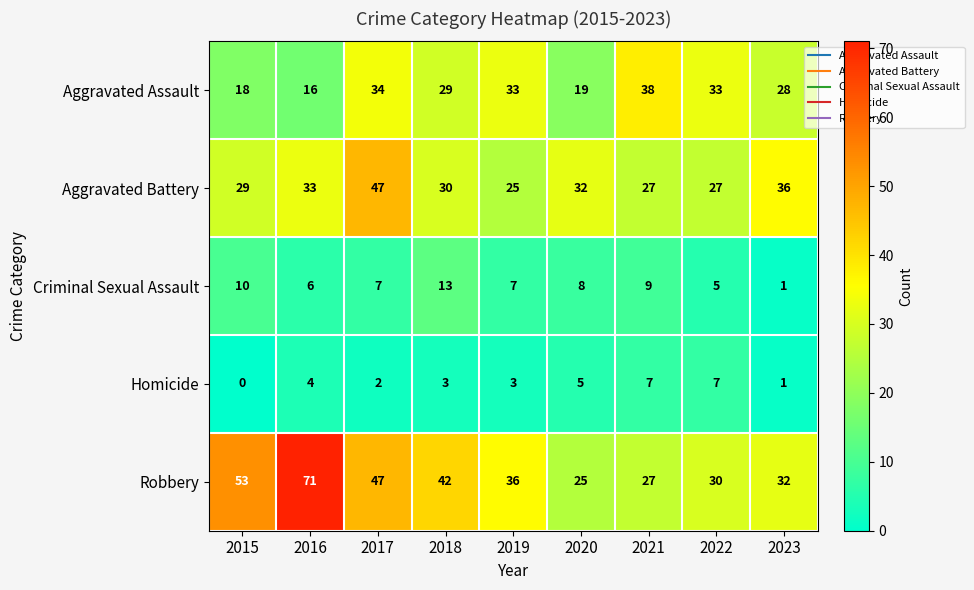

What is the spread (max minus min) of values at 2021?

31